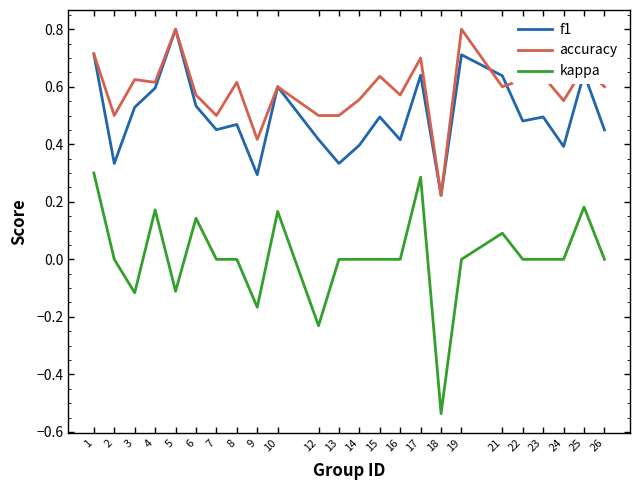

Which category has the lowest value in the accuracy series?

18